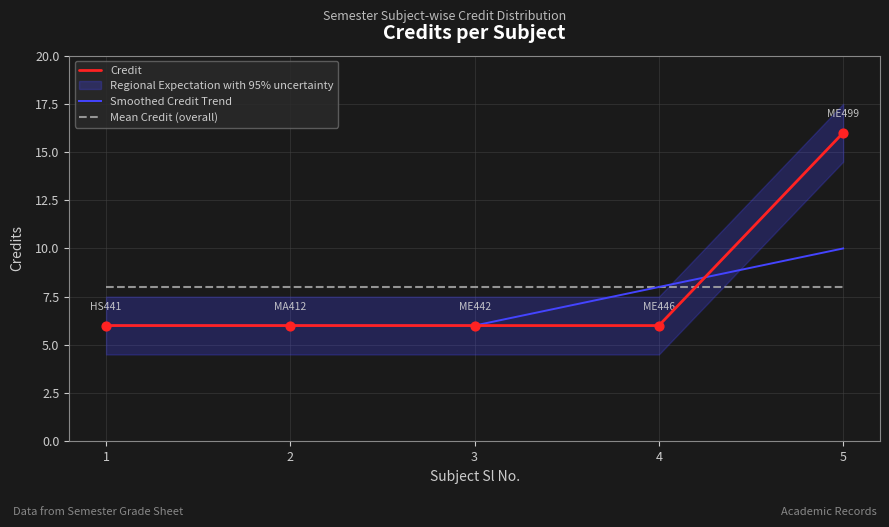

At how many categories does at least one series exceed 9?

1